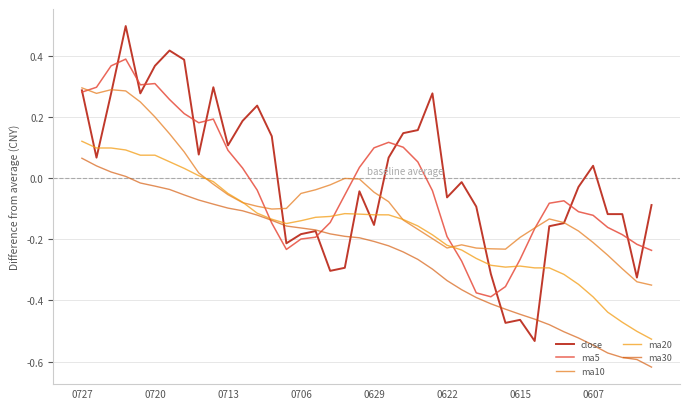

Does the chart have visible grid lines?

Yes